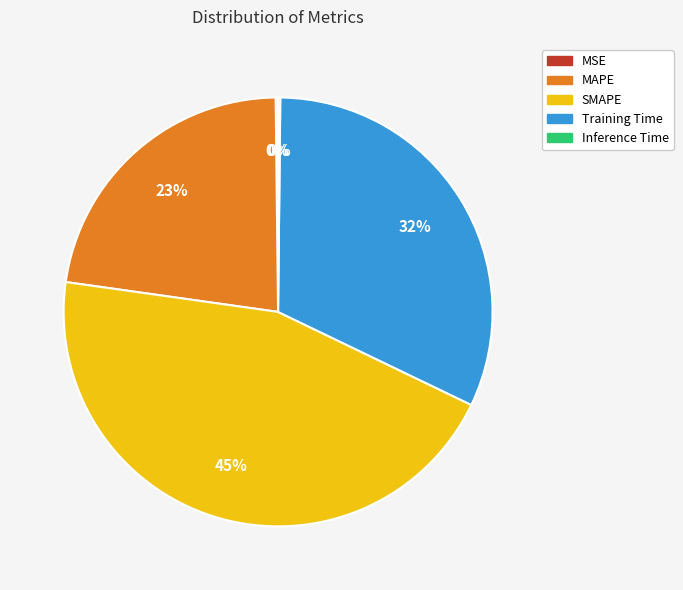

Is there a majority slice in this chart?

No